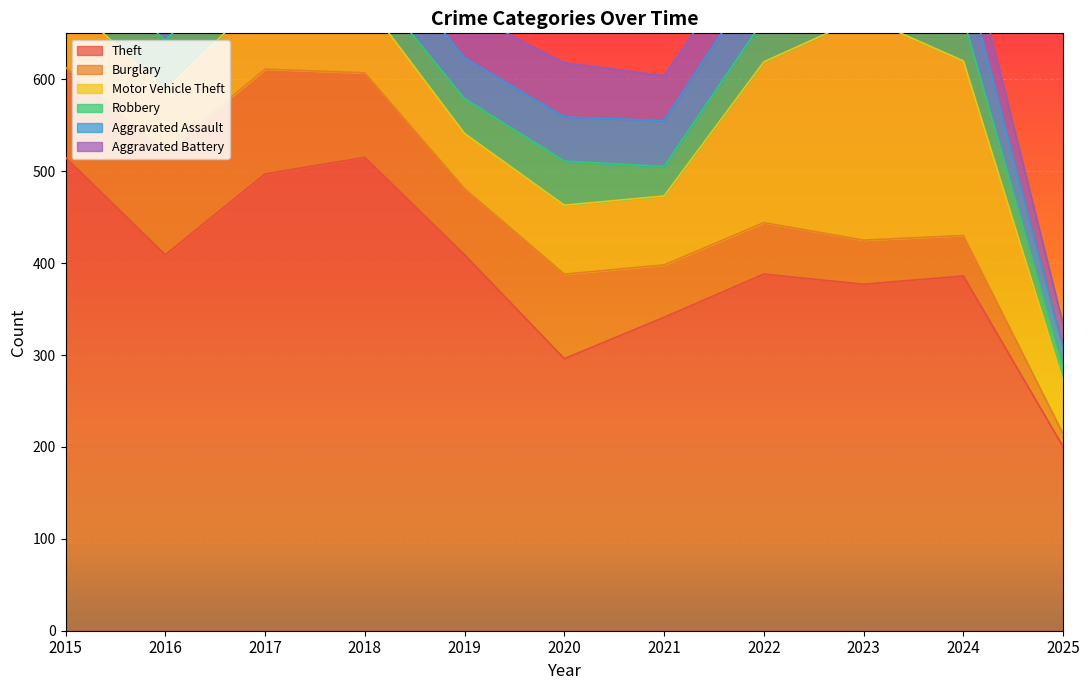

Which category has the lowest value in the Theft series?

2025